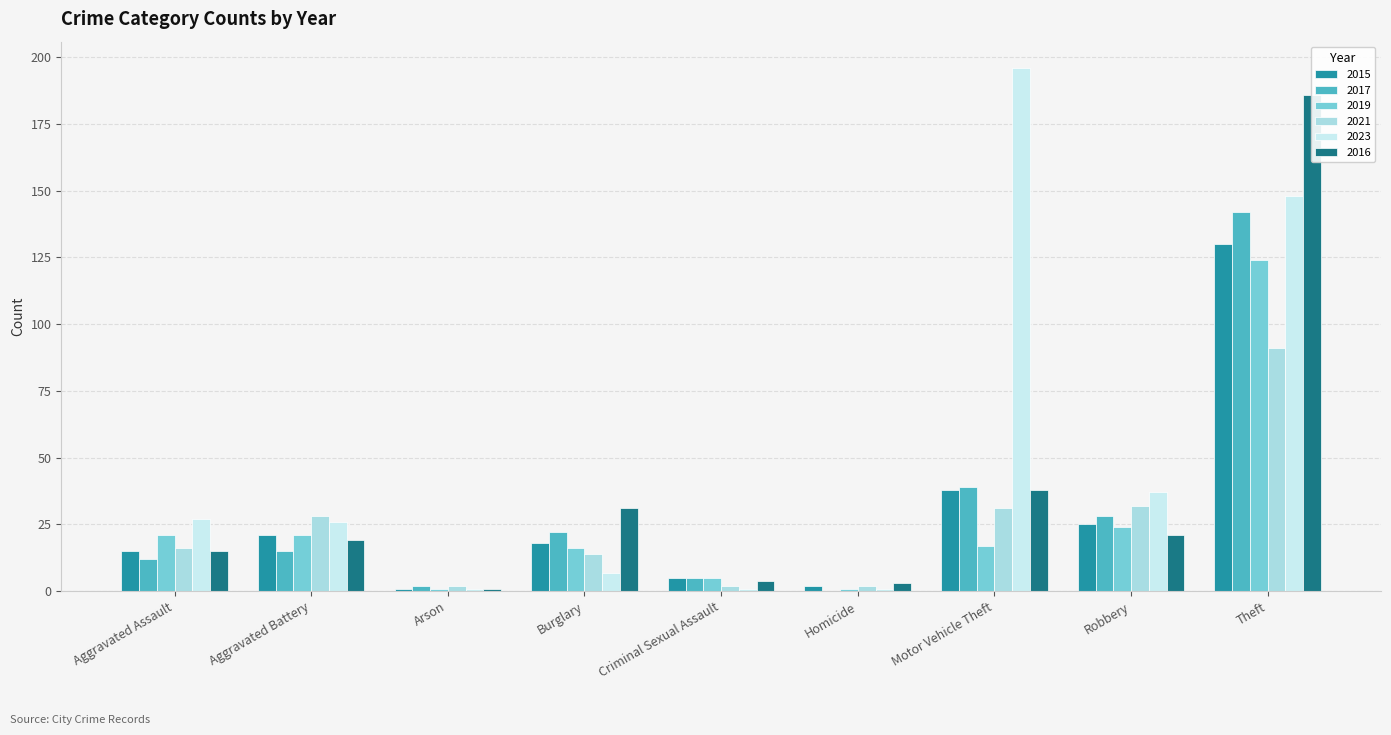

The 2019 series shows 5 at Aggravated Assault. True or false?

False